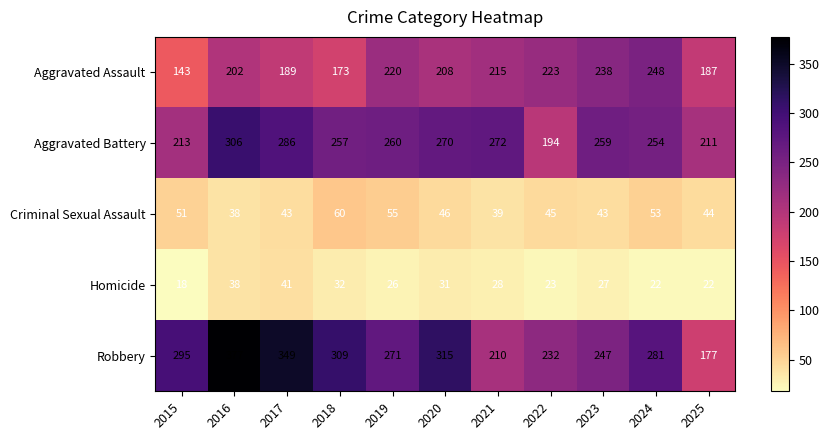

At how many categories does at least one series exceed 302?

4